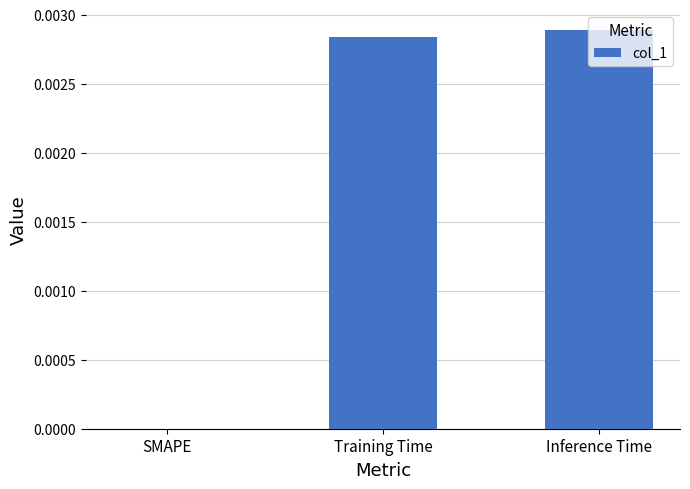

Between Training Time and SMAPE, which is larger?

Training Time